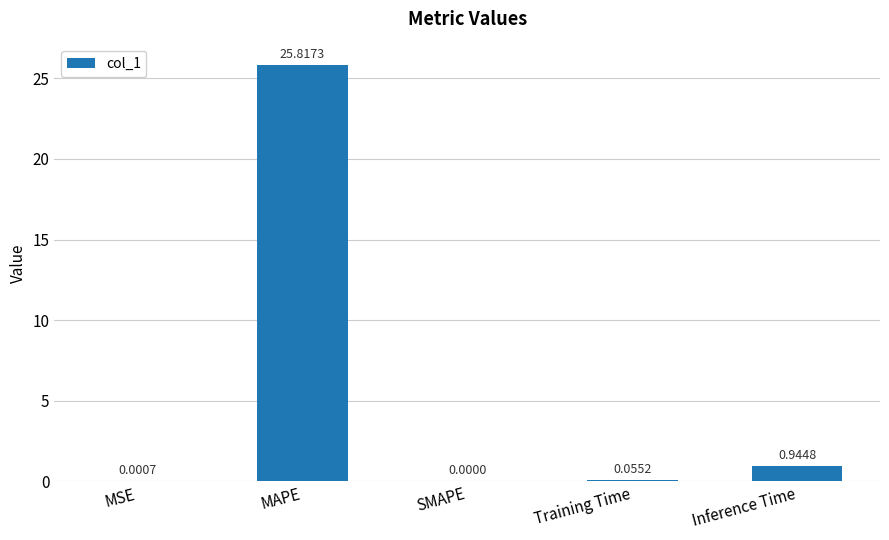

Which label corresponds to the largest value in the chart?

MAPE